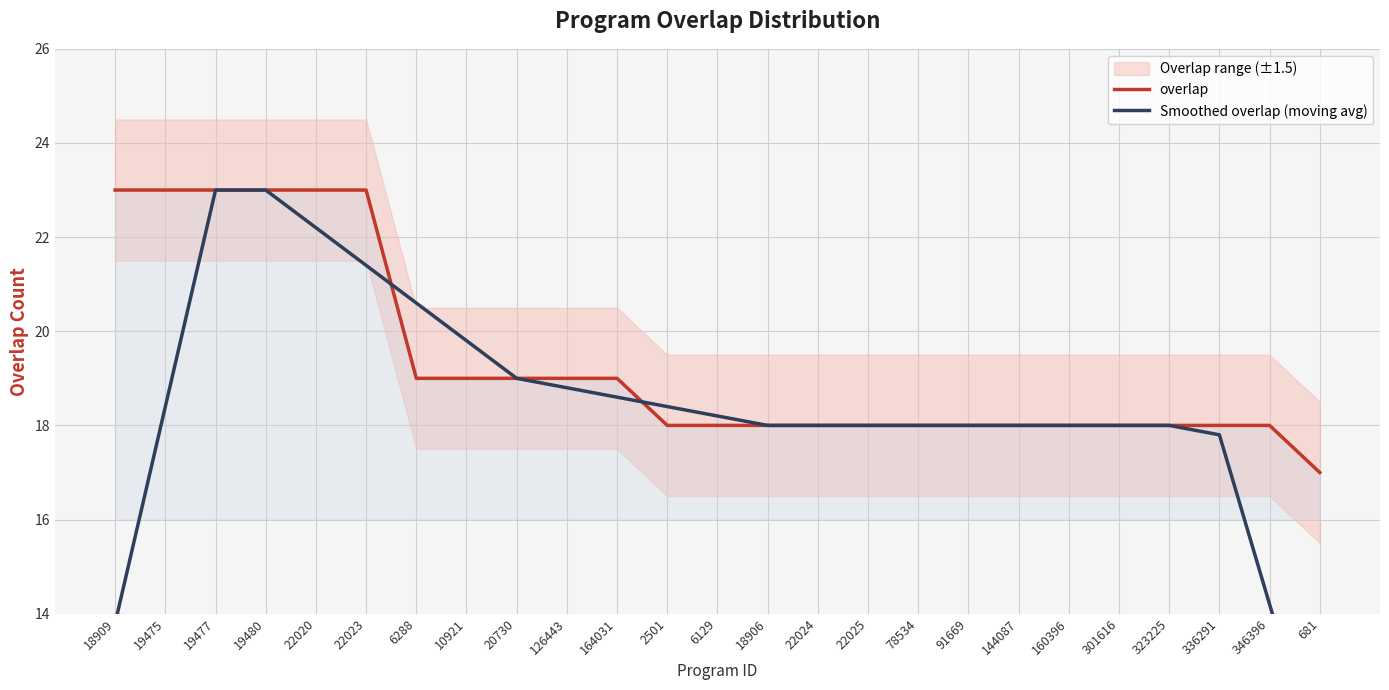

The value of overlap at 160396 is 18.0. True or false?

True